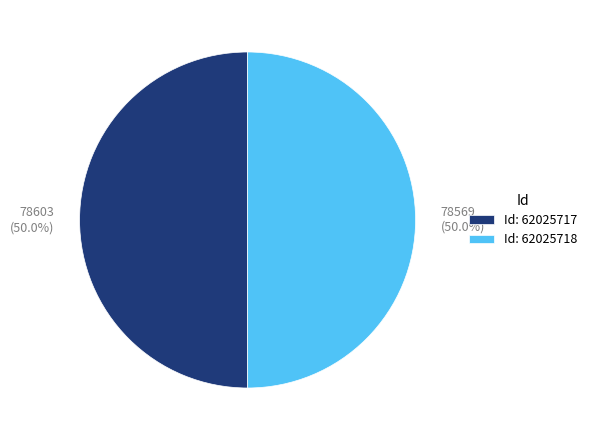

Is the sum of Id: 62025717 and Id: 62025718 greater than half?

Yes